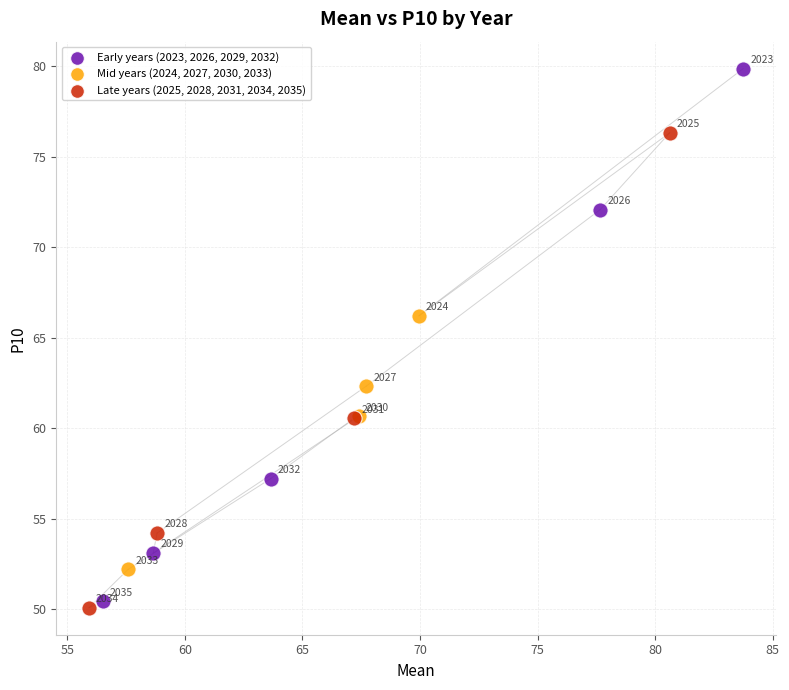

What are all the series names shown in the legend?

Early years (2023, 2026, 2029, 2032), Mid years (2024, 2027, 2030, 2033), Late years (2025, 2028, 2031, 2034, 2035)